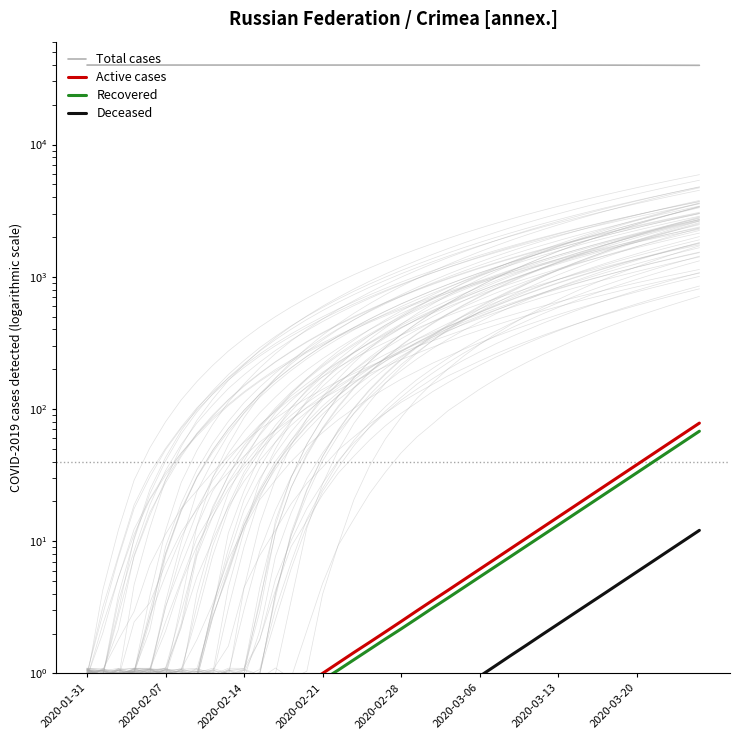

What is the minimum value for Recovered?

0.1